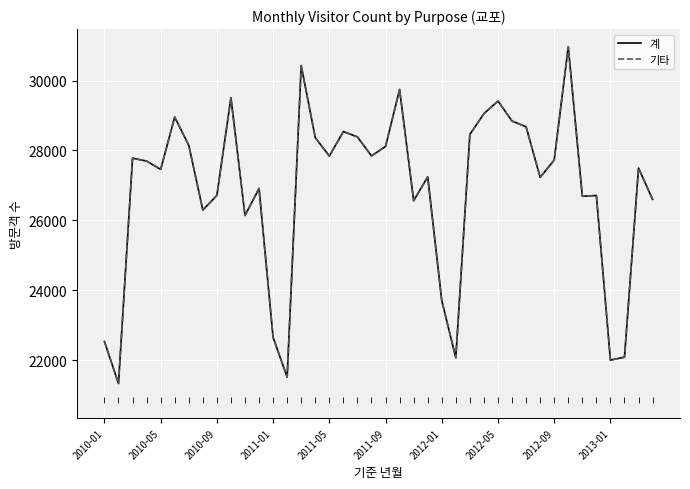

What is the smallest value displayed?

21338